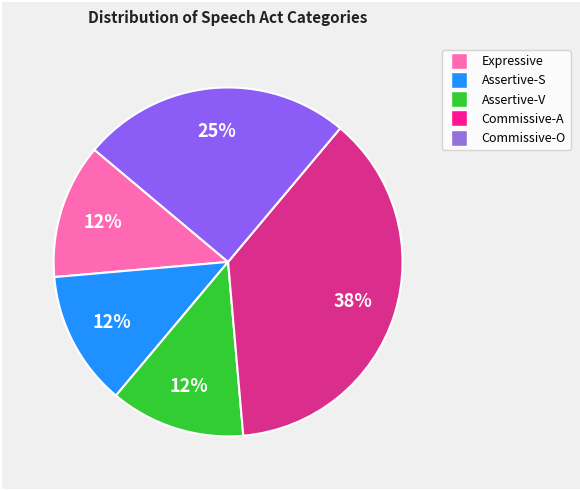

Which has a higher value, Commissive-O or Assertive-S?

Commissive-O